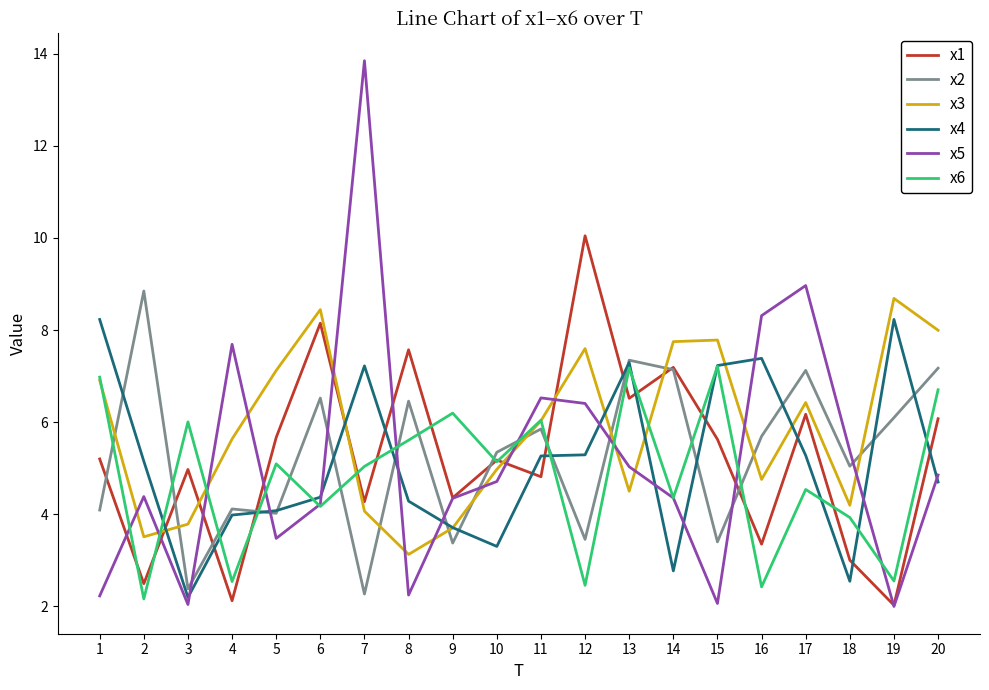

Which series has the largest total across all categories?

x3